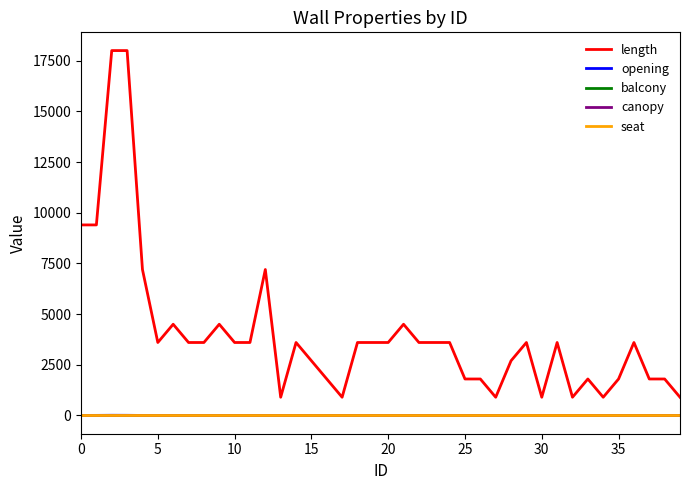

True or false: canopy and balcony intersect in this chart.

False